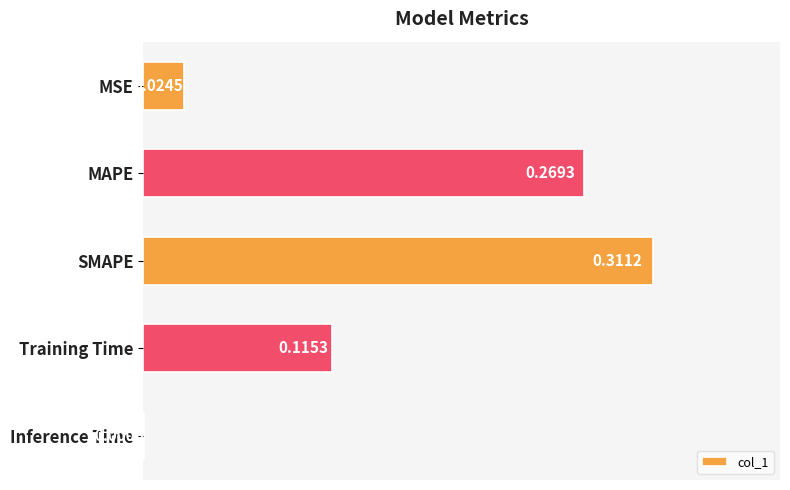

Are the bars grouped side by side (vs. stacked)?

No